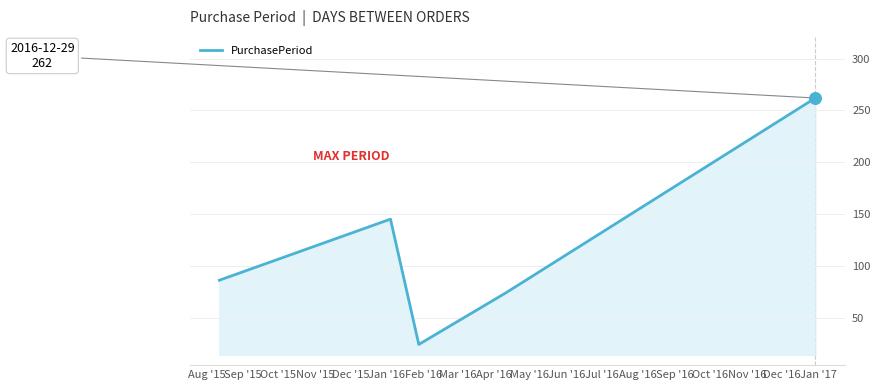

What is the maximum value shown in the chart?

262